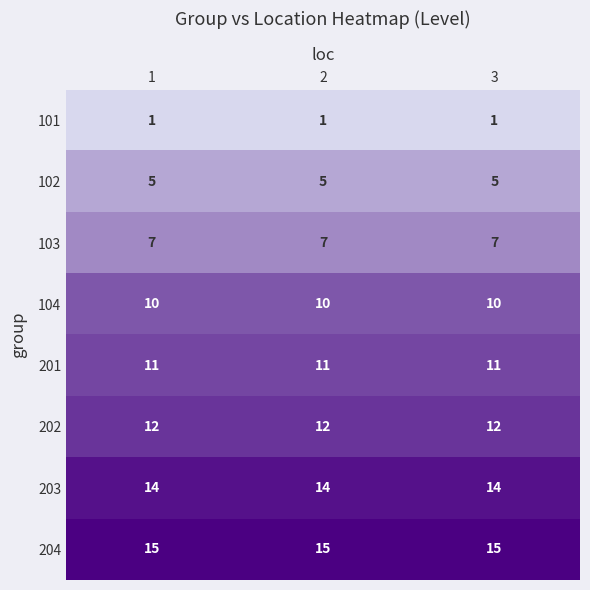

Which series has the largest total across all categories?

204